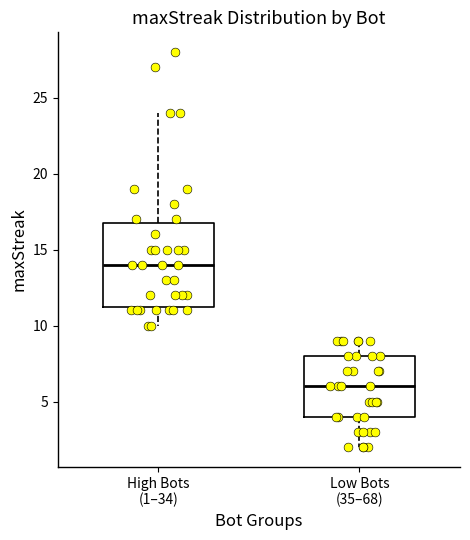

Reading left to right, transcribe this box plot: for each box, give where its median line is, the range the box spans, and where its two whiskers end, as read against the y-axis. The values are not printed on the chart, so give them approximately, as read against the axis.

High Bots (1–34): median 14.0, box 11.5 to 17.0, whiskers 10.0 to 24.0
Low Bots (35–68): median 6.0, box 4.0 to 8.0, whiskers 2.0 to 9.0